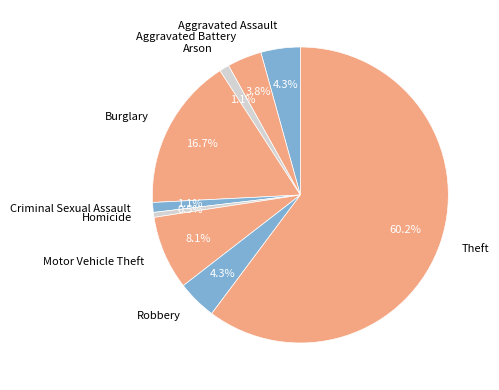

Count the number of slices in the pie.

9